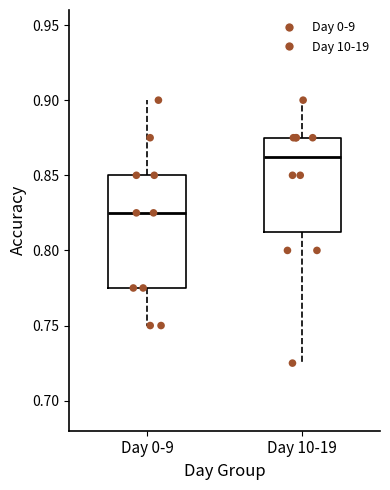

Where does the upper whisker of the box for Day 0-9 end on the y-axis? The values are not printed on the chart, so give them approximately, as read against the axis.

0.900